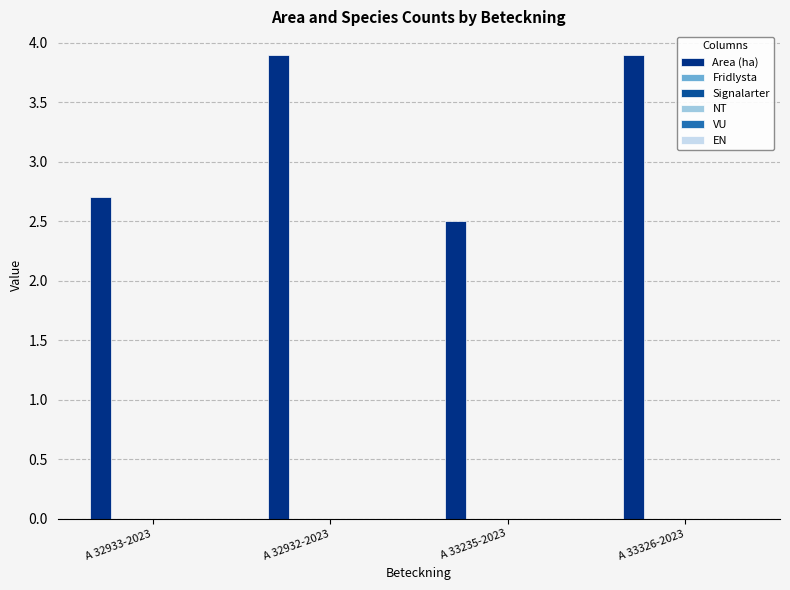

What is the label of the 4th bar from the right?

A 32933-2023